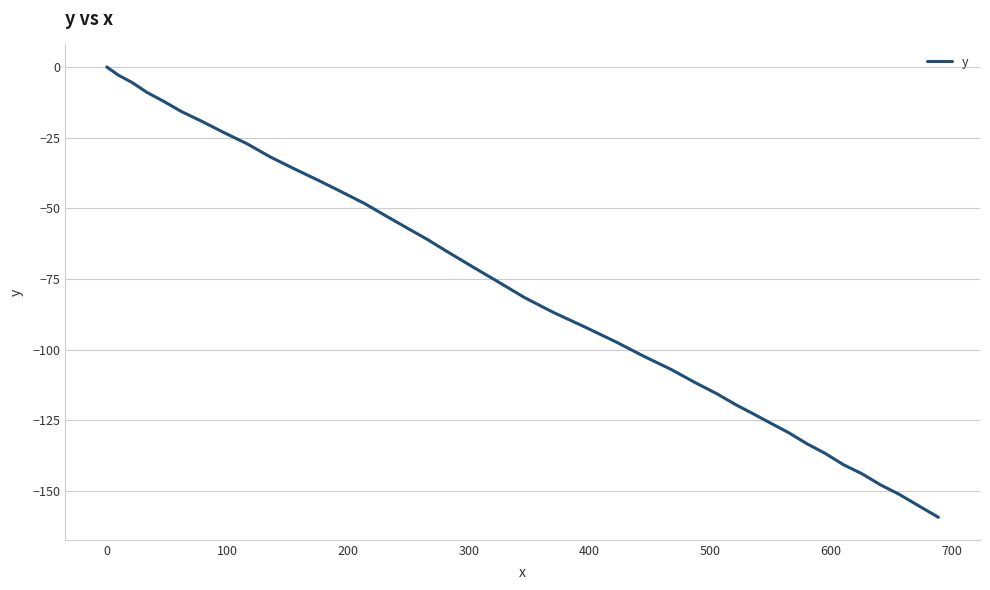

What is the smallest value displayed?

-159.3